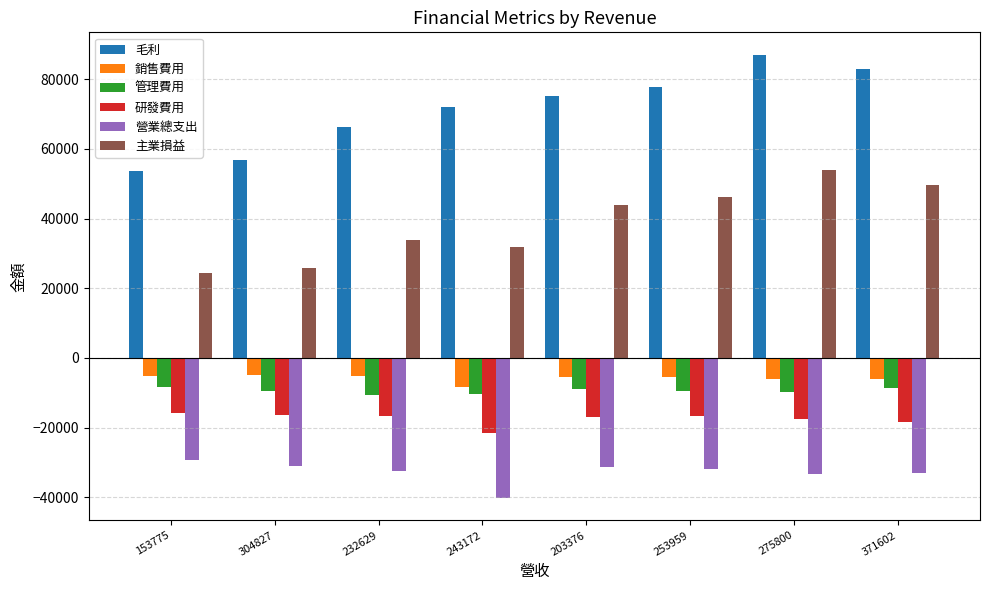

True or false: 營業總支出 has a value of -31806 at 253959.

True